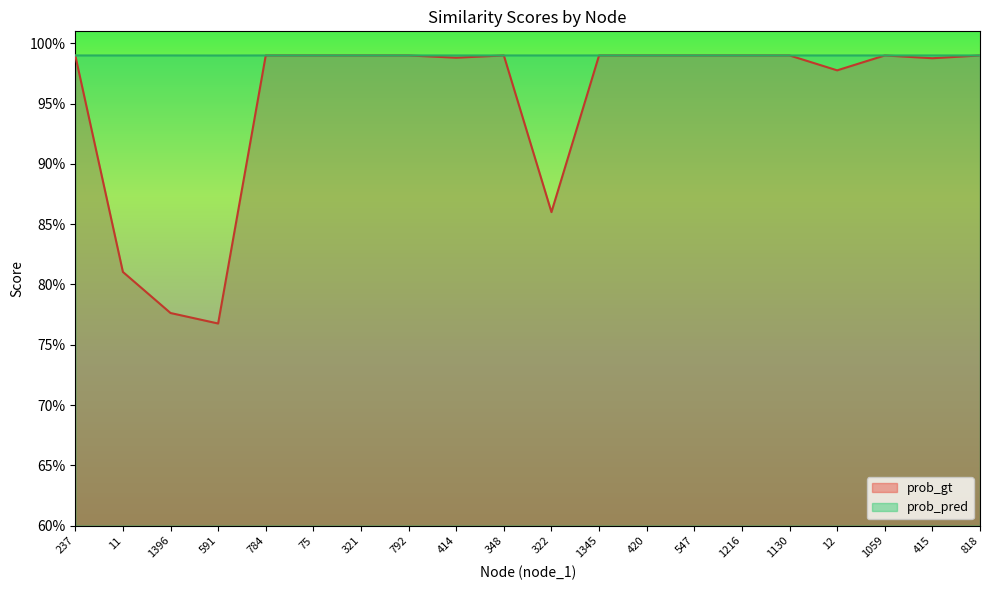

The prob_pred series shows 1.0 at 1345. True or false?

True